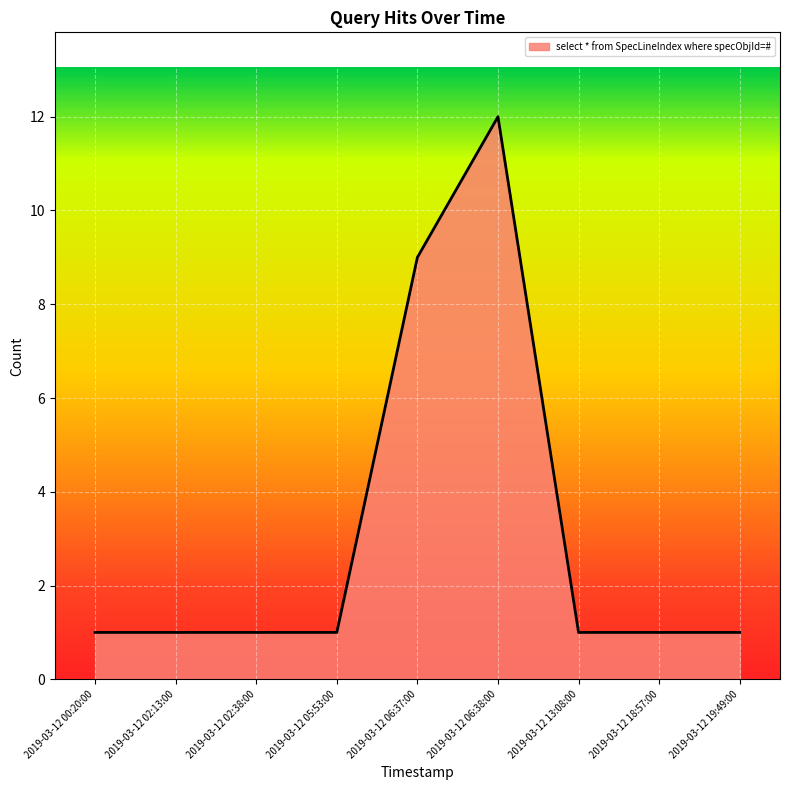

What position from the left is 2019-03-12 00:20:00?

1